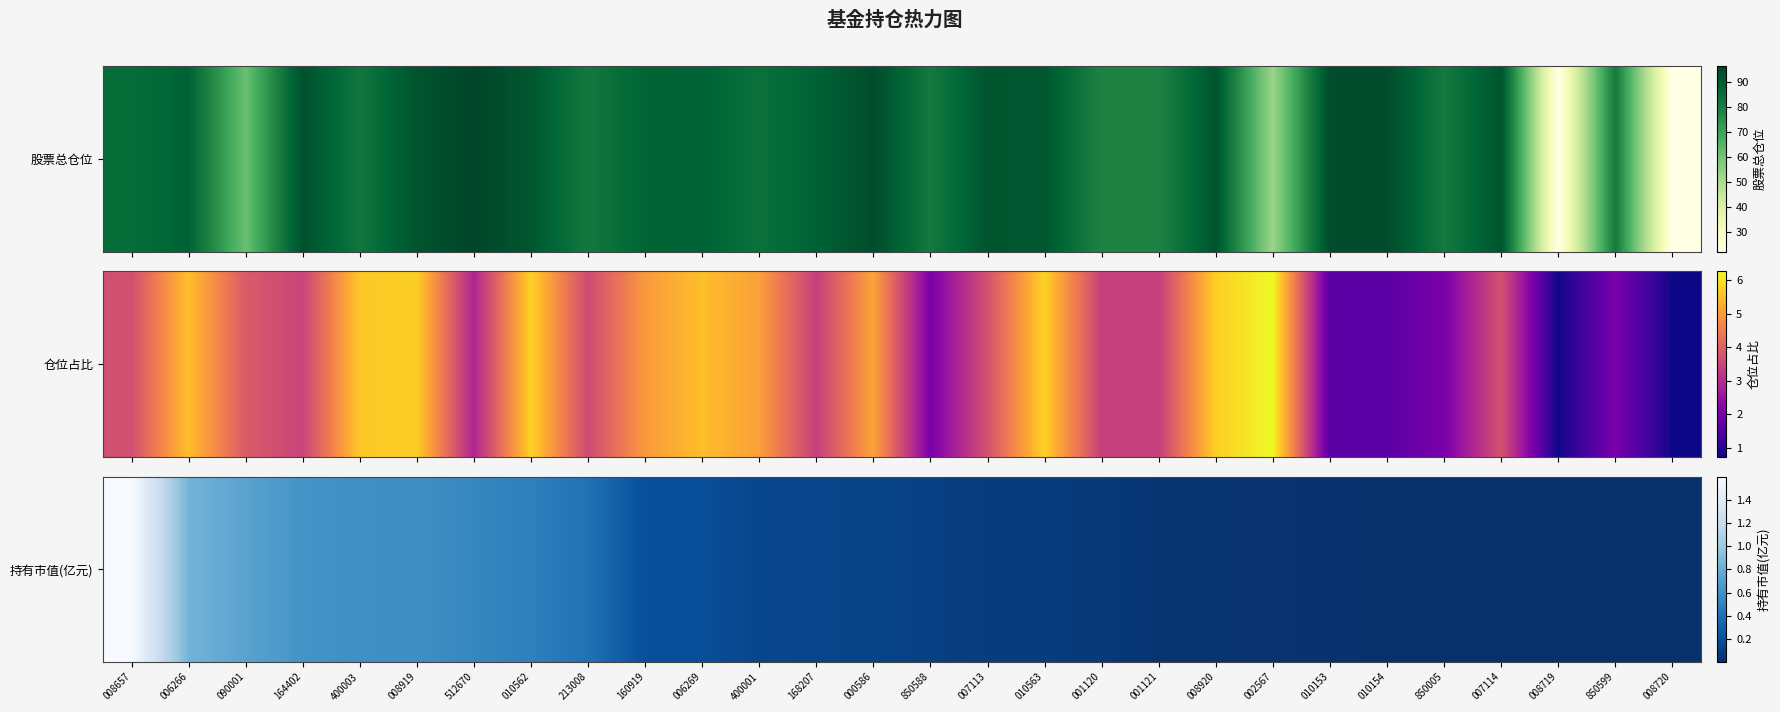

The value at 850005 is 0.0. True or false?

True